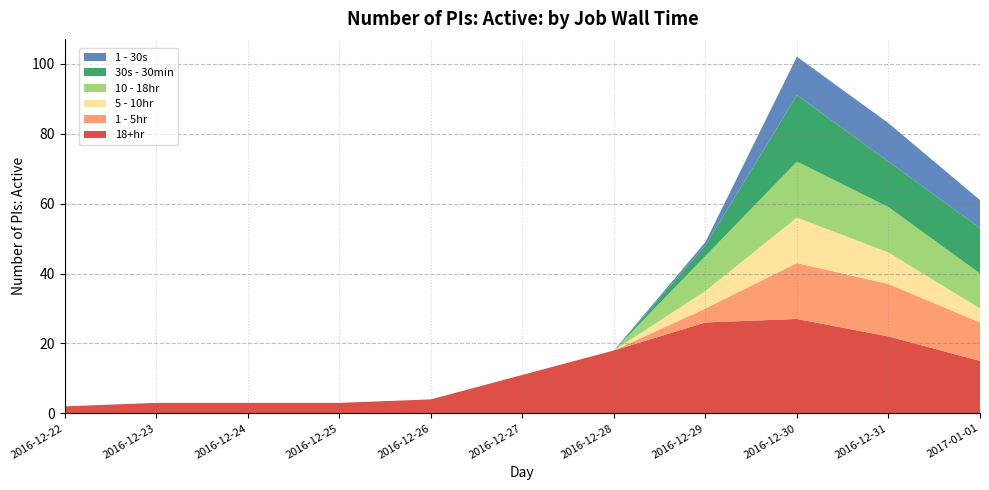

Reading left to right, list all the values displayed in this chart.

18+hr: 2	3	3	3	4	11	18	26	27	22	15
1 - 5hr: 0	0	0	0	0	0	0	4	16	15	11
5 - 10hr: 0	0	0	0	0	0	0	5	13	9	4
10 - 18hr: 0	0	0	0	0	0	0	10	16	13	10
30s - 30min: 0	0	0	0	0	0	0	3	19	13	13
1 - 30s: 0	0	0	0	0	0	0	1	11	11	8